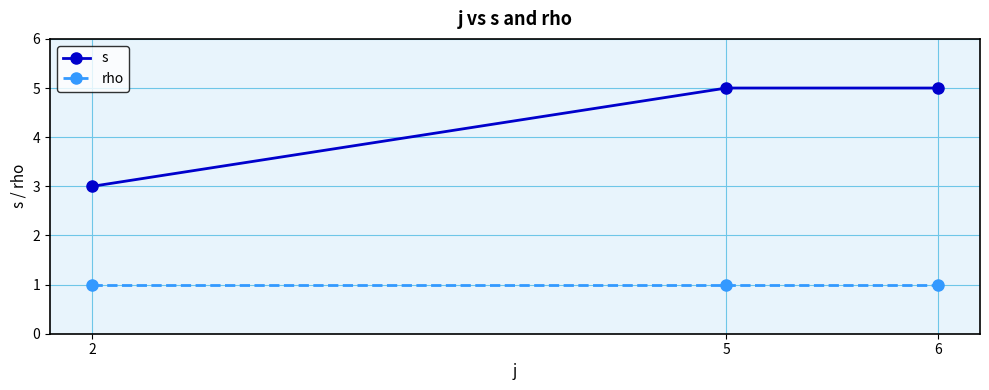

What is the sum of all s values?

13